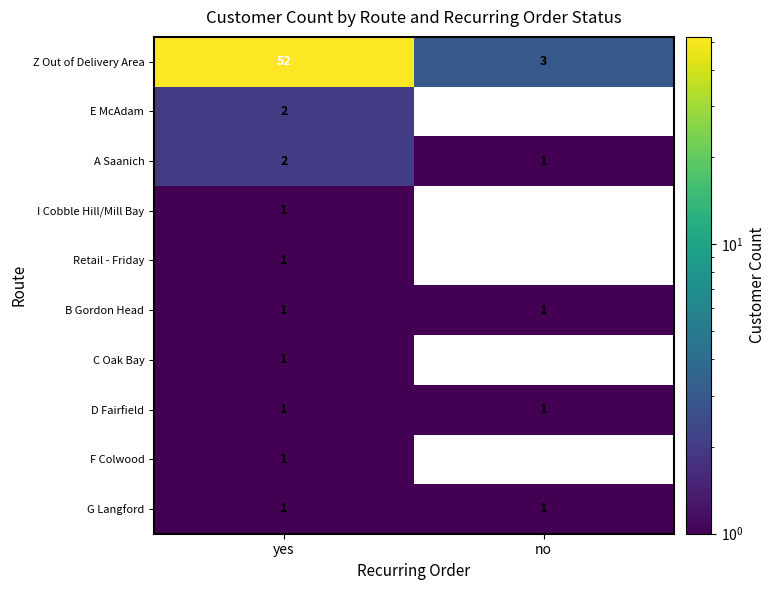

Count the A Saanich values in the range 1 to 2.

2